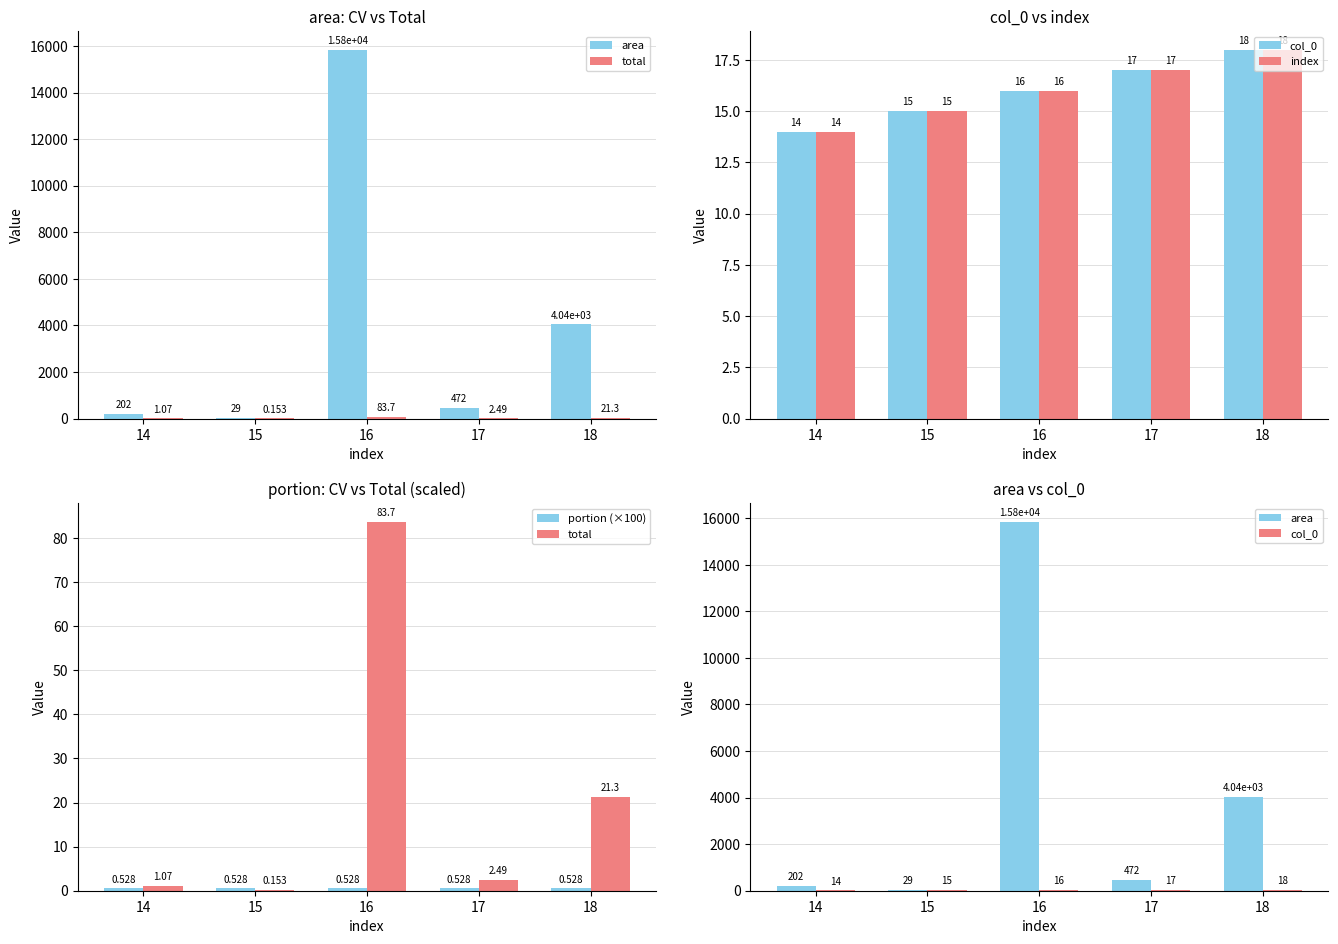

List the series in order of their peak value, highest first.

area, total, col_0, index, portion (×100)